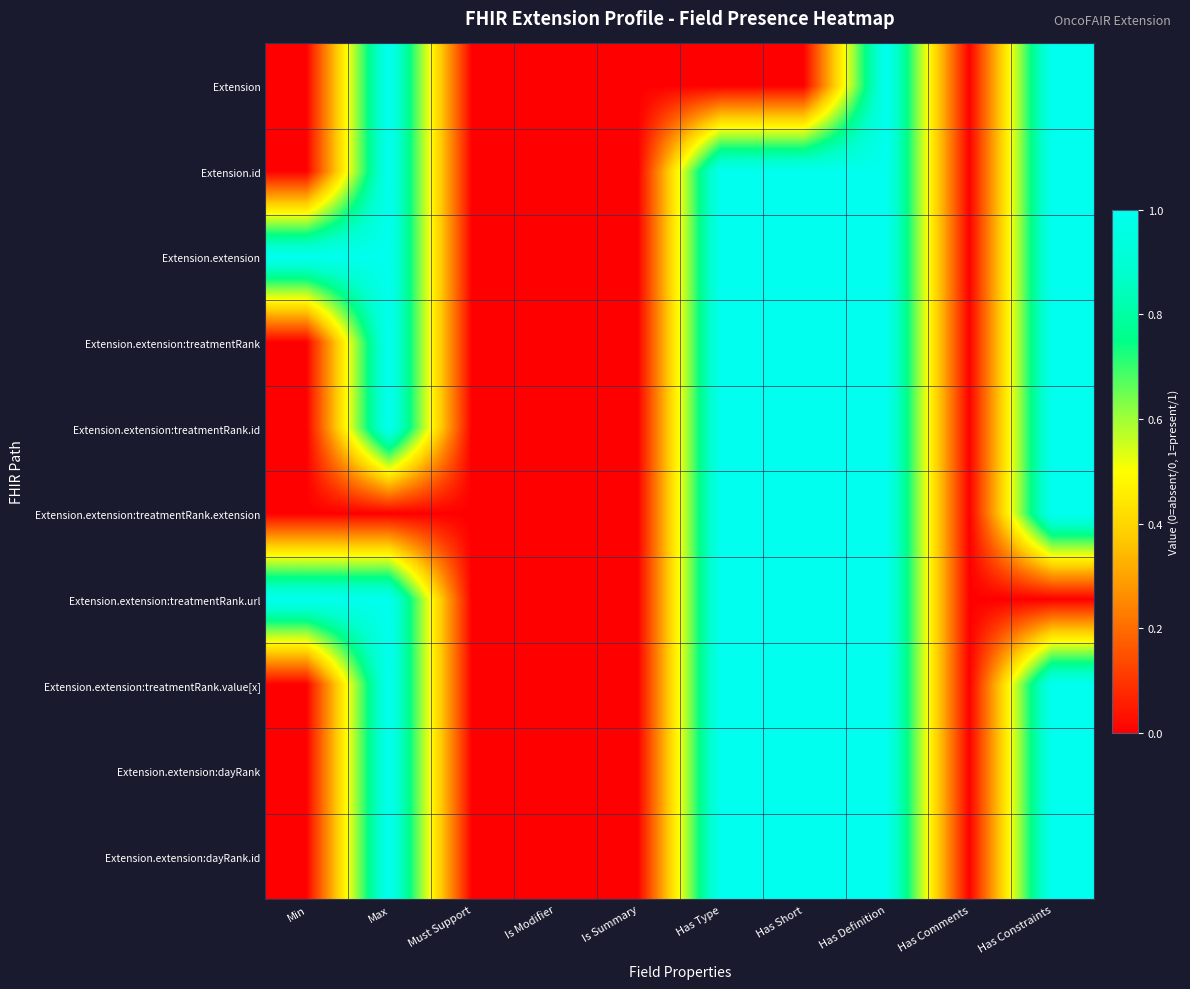

Reading left to right, extract all data points from this chart.

Extension: Min=0	Max=1	Must Support=0	Is Modifier=0	Is Summary=0	Has Type=0	Has Short=0	Has Definition=1	Has Comments=0	Has Constraints=1
Extension.id: Min=0	Max=1	Must Support=0	Is Modifier=0	Is Summary=0	Has Type=1	Has Short=1	Has Definition=1	Has Comments=0	Has Constraints=1
Extension.extension: Min=1	Max=1	Must Support=0	Is Modifier=0	Is Summary=0	Has Type=1	Has Short=1	Has Definition=1	Has Comments=0	Has Constraints=1
Extension.extension:treatmentRank: Min=0	Max=1	Must Support=0	Is Modifier=0	Is Summary=0	Has Type=1	Has Short=1	Has Definition=1	Has Comments=0	Has Constraints=1
Extension.extension:treatmentRank.id: Min=0	Max=1	Must Support=0	Is Modifier=0	Is Summary=0	Has Type=1	Has Short=1	Has Definition=1	Has Comments=0	Has Constraints=1
Extension.extension:treatmentRank.extension: Min=0	Max=0	Must Support=0	Is Modifier=0	Is Summary=0	Has Type=1	Has Short=1	Has Definition=1	Has Comments=0	Has Constraints=1
Extension.extension:treatmentRank.url: Min=1	Max=1	Must Support=0	Is Modifier=0	Is Summary=0	Has Type=1	Has Short=1	Has Definition=1	Has Comments=0	Has Constraints=0
Extension.extension:treatmentRank.value[x]: Min=0	Max=1	Must Support=0	Is Modifier=0	Is Summary=0	Has Type=1	Has Short=1	Has Definition=1	Has Comments=0	Has Constraints=1
Extension.extension:dayRank: Min=0	Max=1	Must Support=0	Is Modifier=0	Is Summary=0	Has Type=1	Has Short=1	Has Definition=1	Has Comments=0	Has Constraints=1
Extension.extension:dayRank.id: Min=0	Max=1	Must Support=0	Is Modifier=0	Is Summary=0	Has Type=1	Has Short=1	Has Definition=1	Has Comments=0	Has Constraints=1